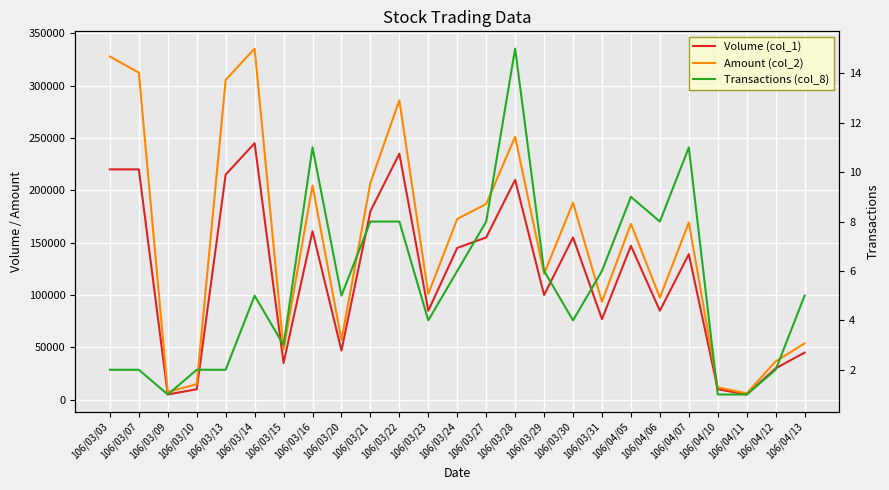

True or false: Volume (col_1) has a value of 46317 at 106/03/15.

False